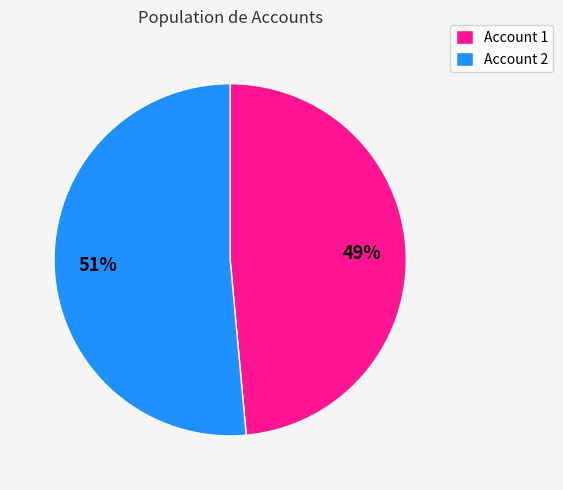

Count the number of slices in the pie.

2